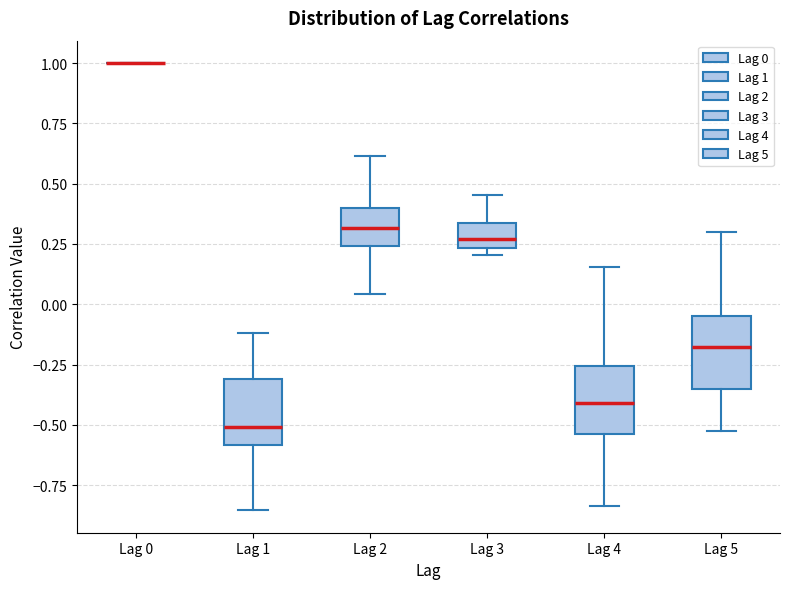

Where is the lower edge of the box for Lag 1 on the y-axis? The values are not printed on the chart, so give them approximately, as read against the axis.

-0.60